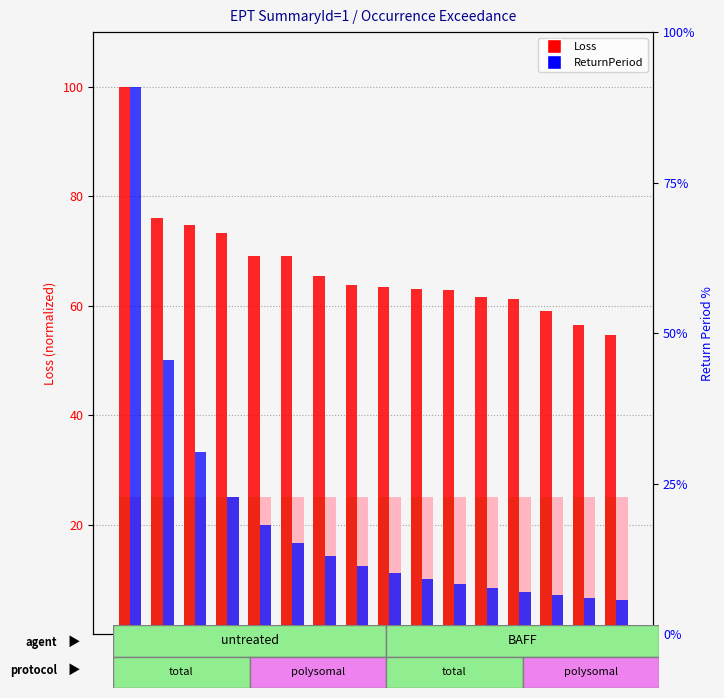

Rank the series at Rank 4 from highest to lowest value.

Loss, ReturnPeriod